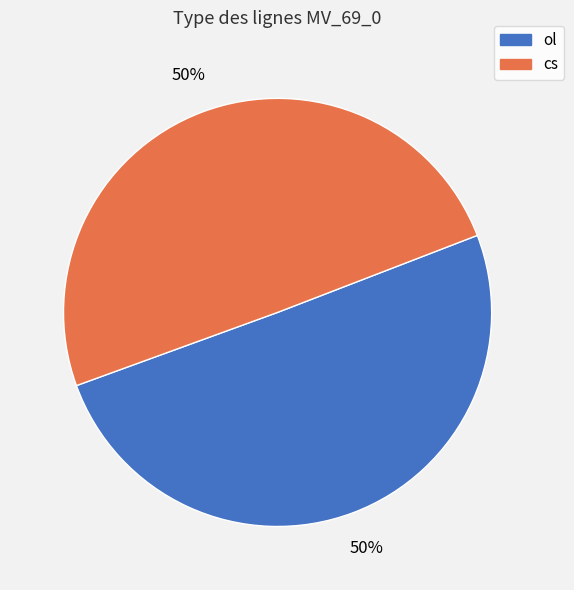

To the nearest percent, what is the combined percentage of cs and ol?

100%